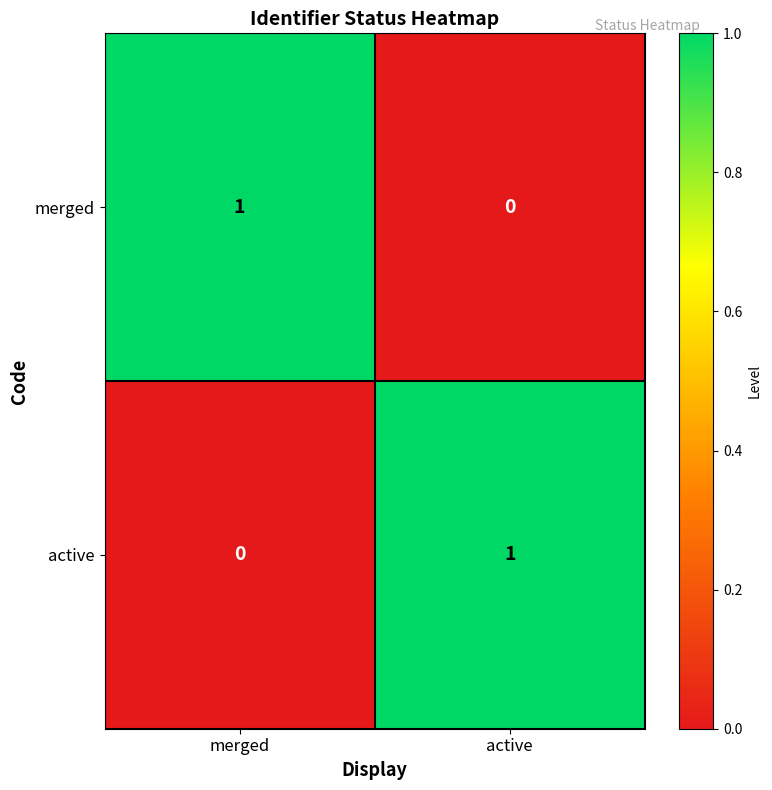

At which label is active closest to 0?

merged